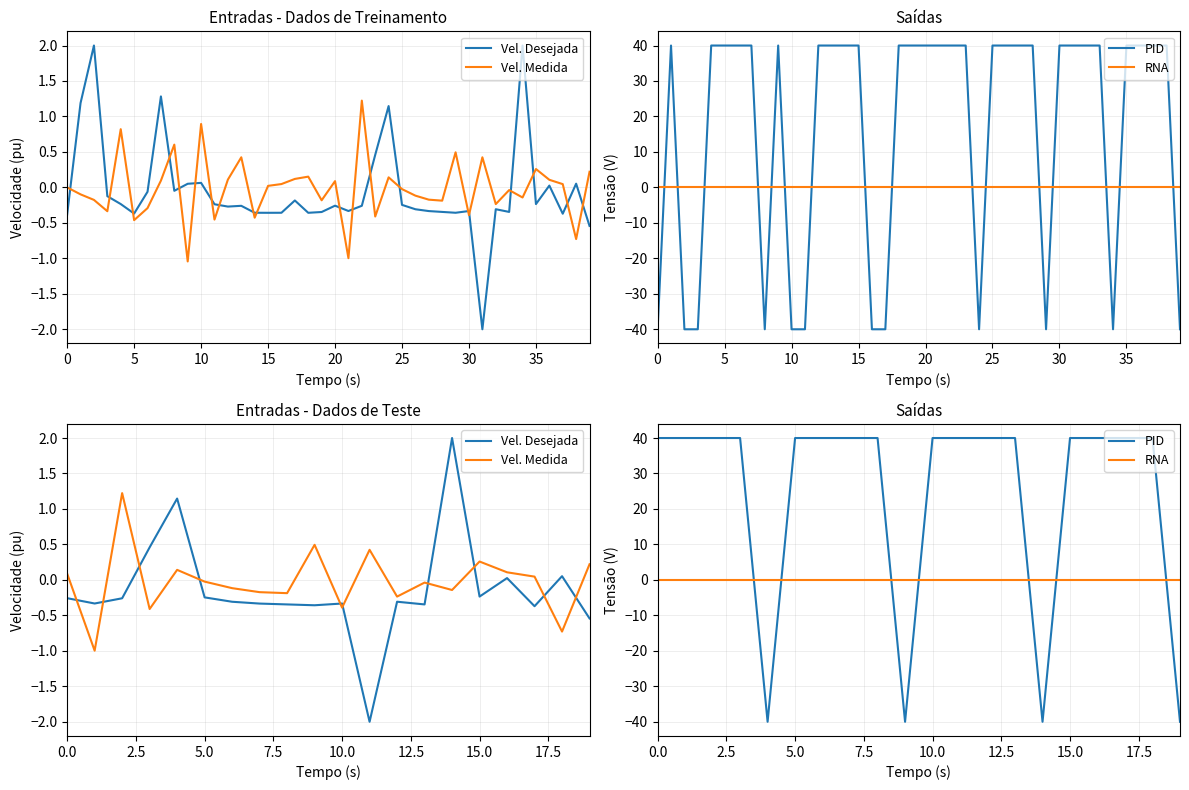

Where is Vel. Desejada nearest to the value 0?

16